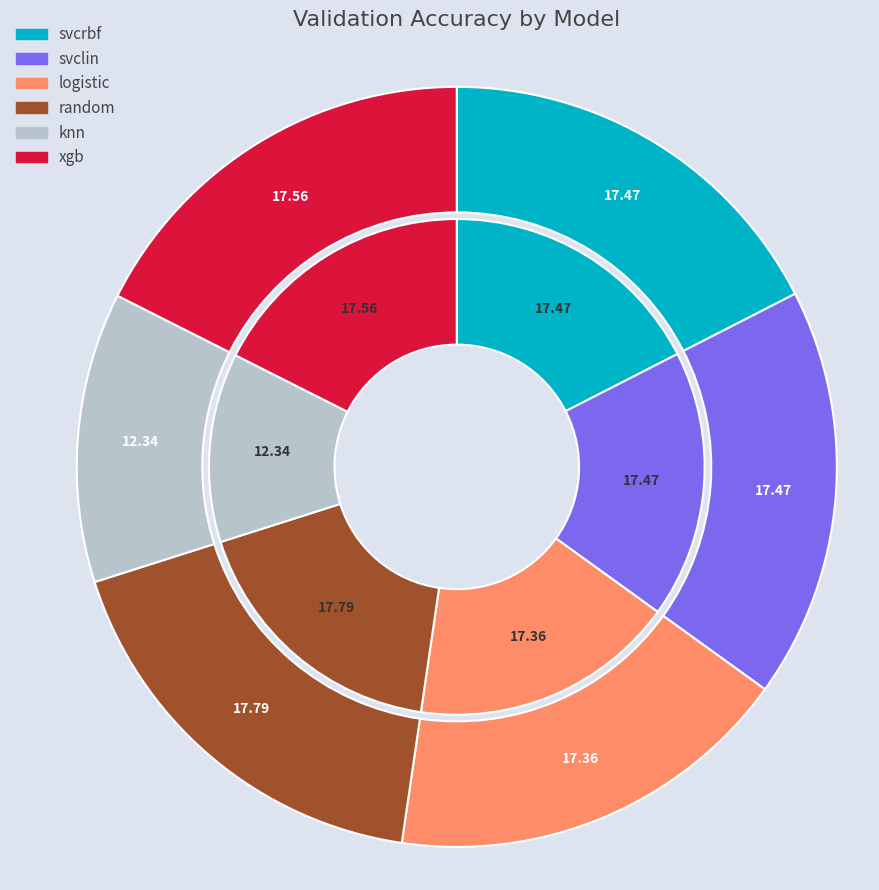

What is the ratio of the value at logistic to the value at svclin?

1.0